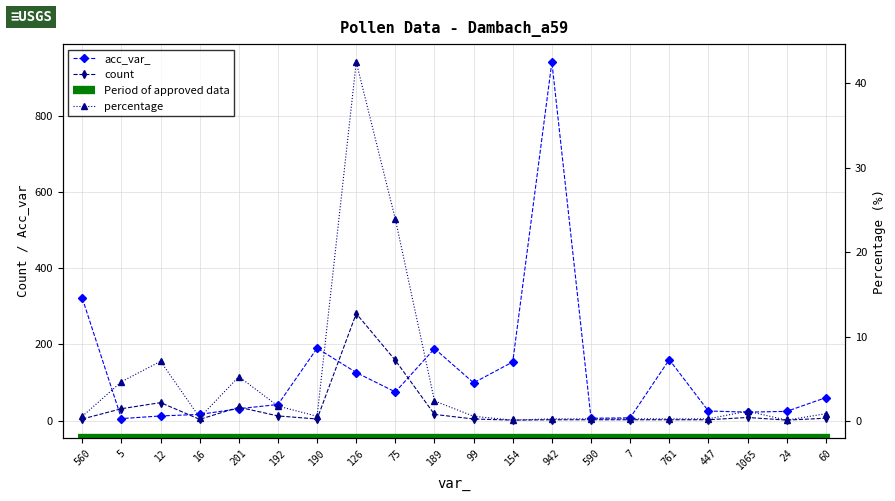

Between which two adjacent categories do count and acc_var_ first intersect?

560 and 5